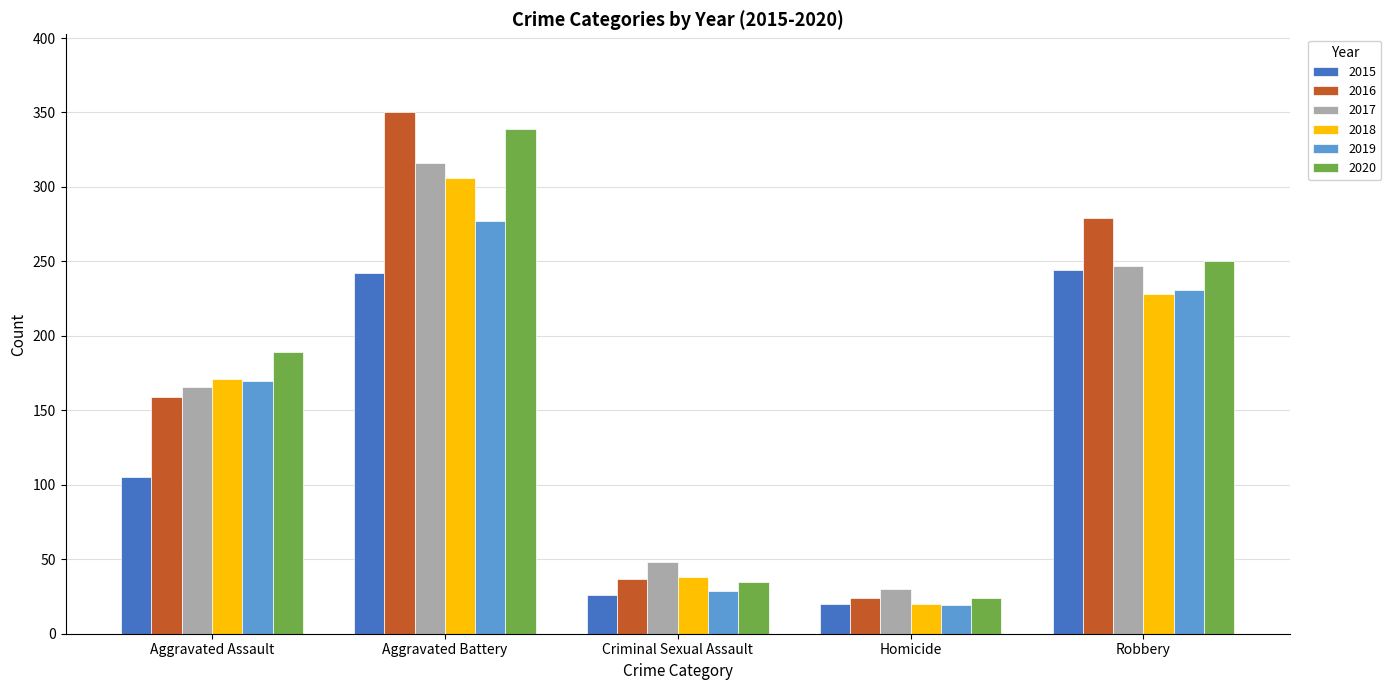

Is it true that 2020 equals 189 at Aggravated Assault?

True